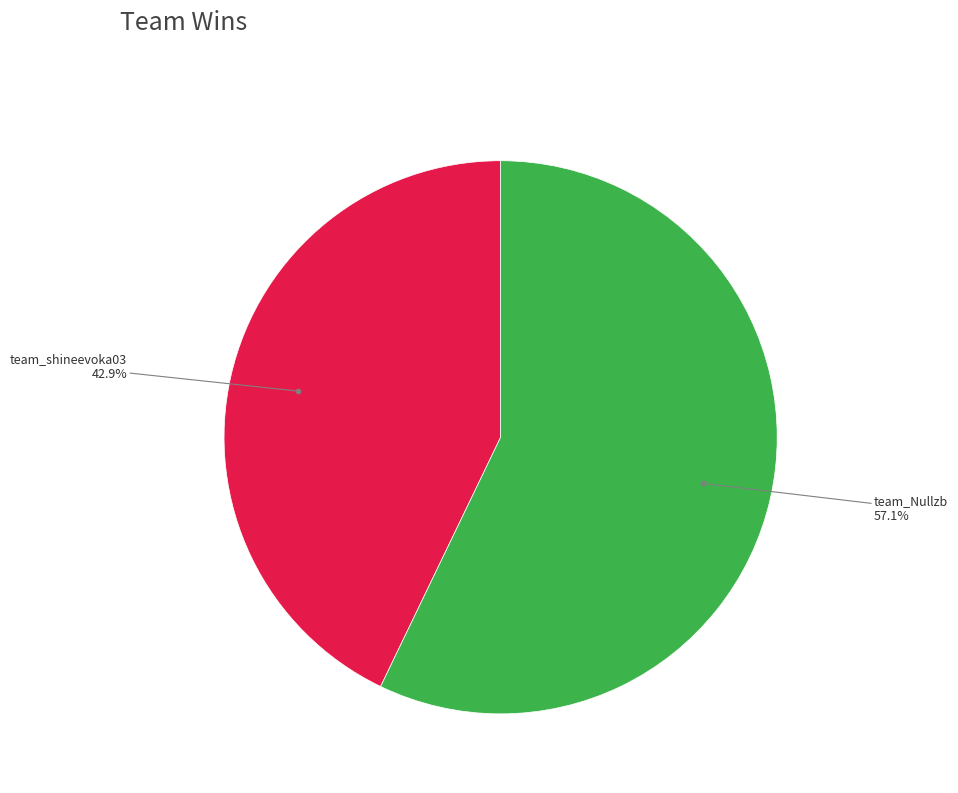

To the nearest percent, what is the average slice percentage?

50%